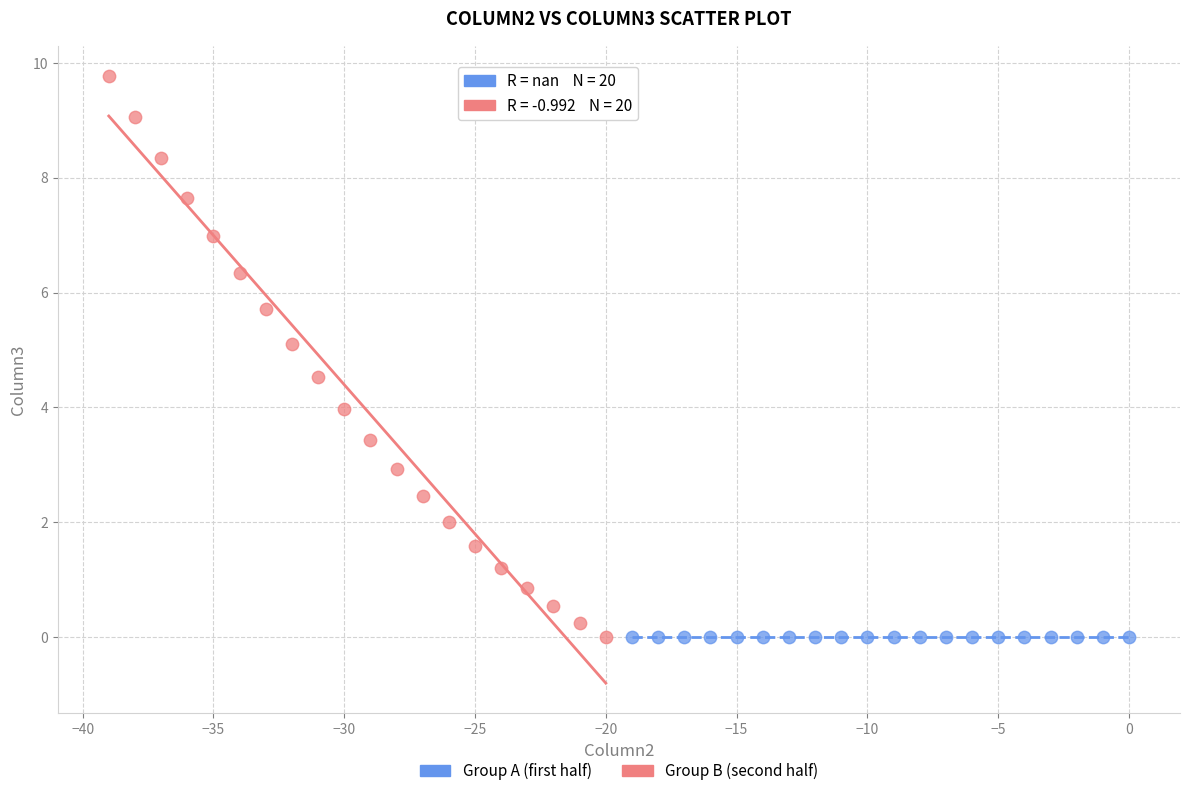

Which series reaches the maximum Y coordinate?

Group B (second half)